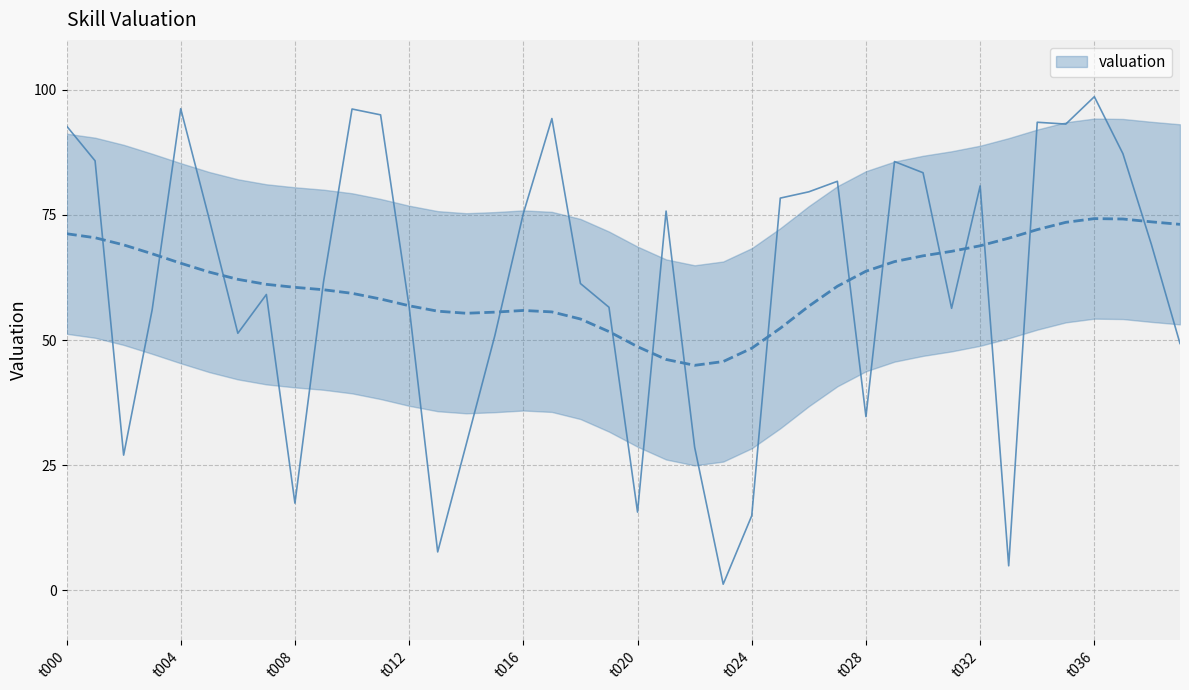

What is the sum of all values?

2457.1